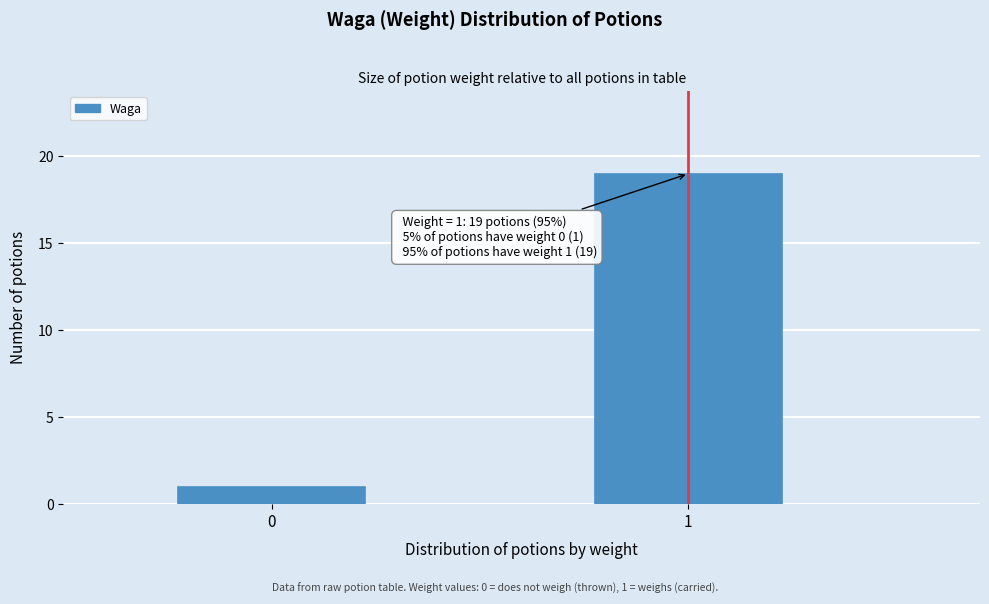

Reading right to left, list all the values displayed in this chart.

19	1